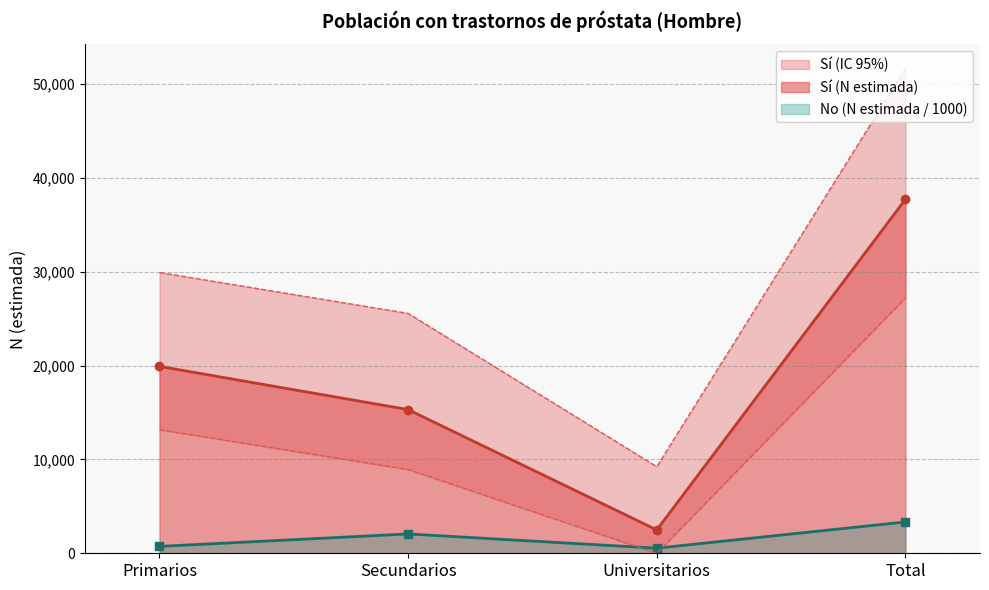

True or false: Sí (lím sup IC) and Sí (N estimada) intersect in this chart.

False